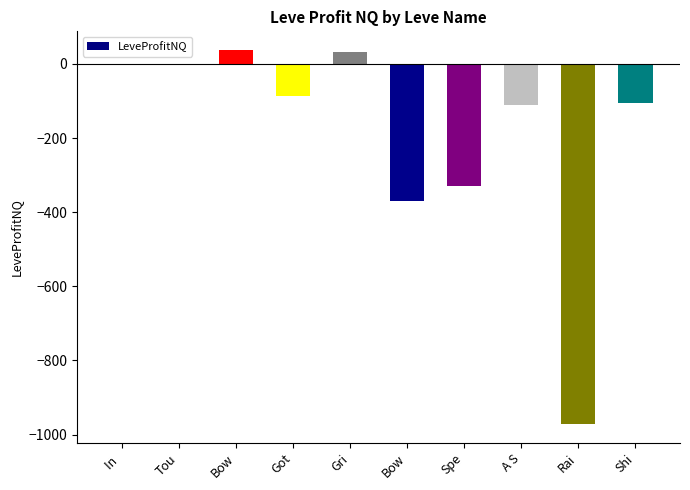

Which category has the lowest value across all series?

Rai